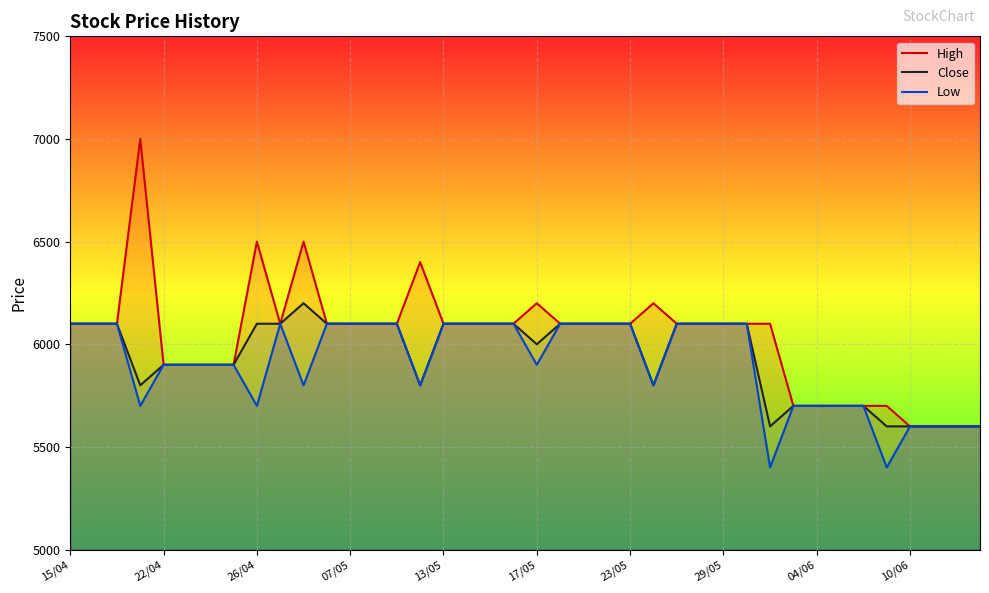

List the series in order of their peak value, highest first.

High, Close, Low